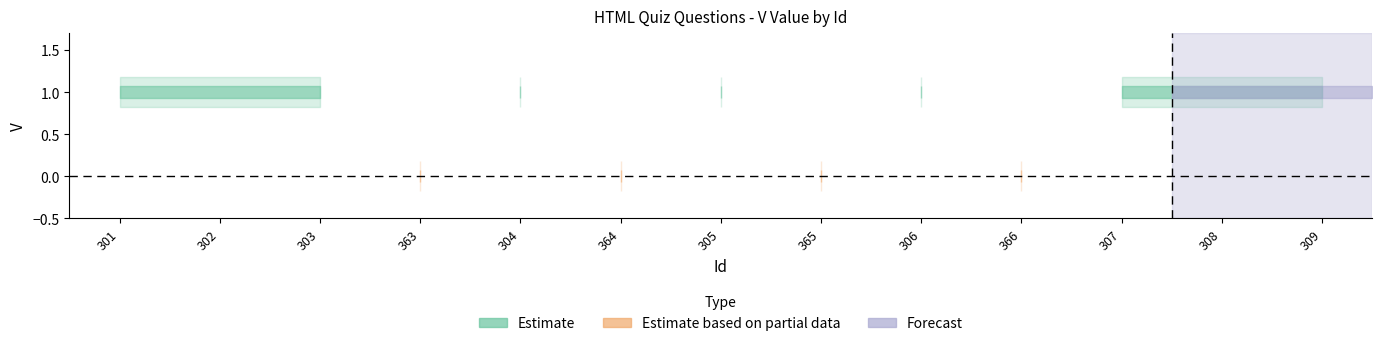

Reading left to right, what are all the values shown in this chart?

1	1	1	0	1	0	1	0	1	0	1	1	1